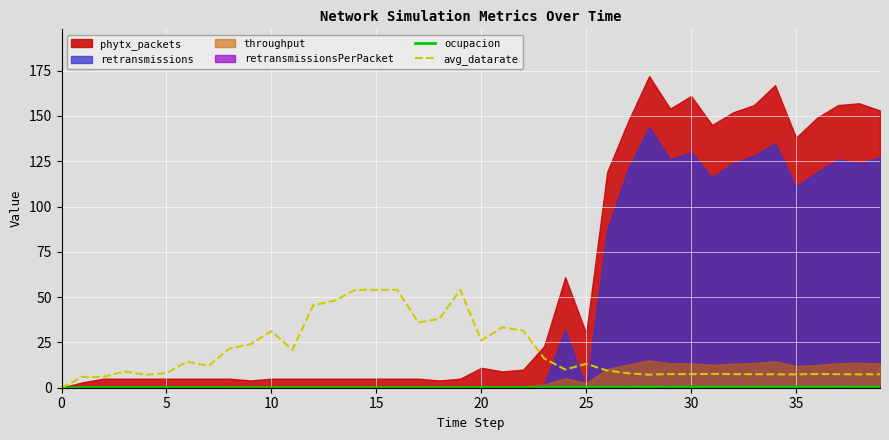

True or false: ocupacion and avg_datarate cross at least once.

False